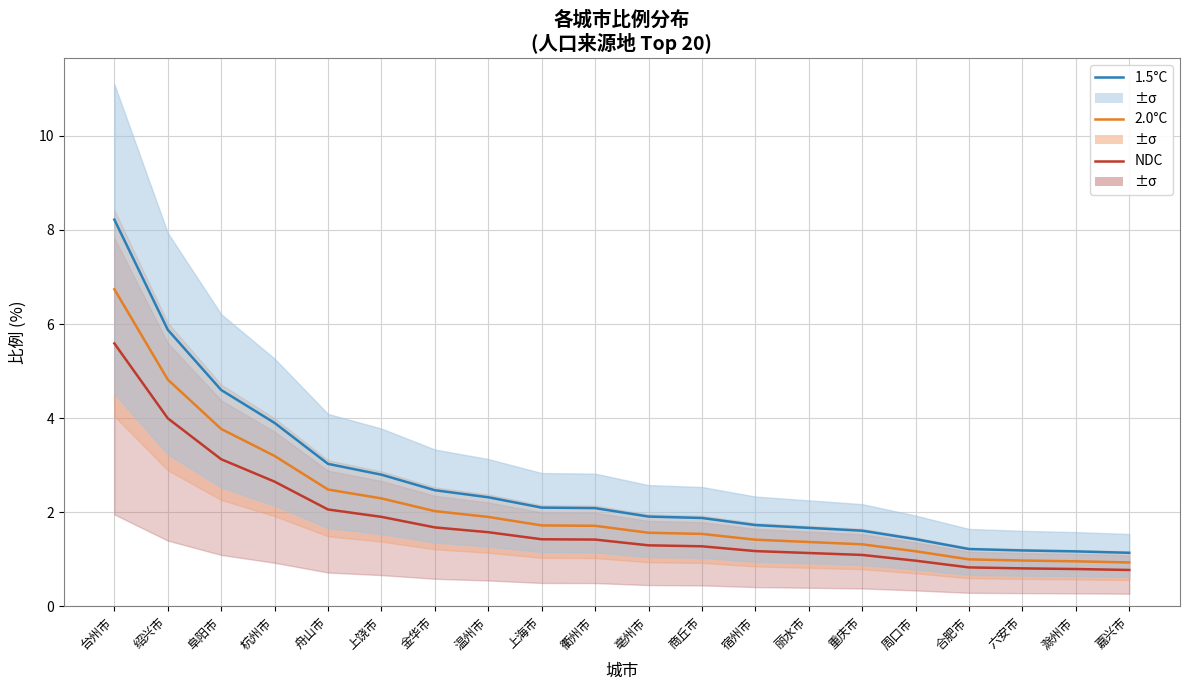

Which label corresponds to the smallest value in the chart?

嘉兴市